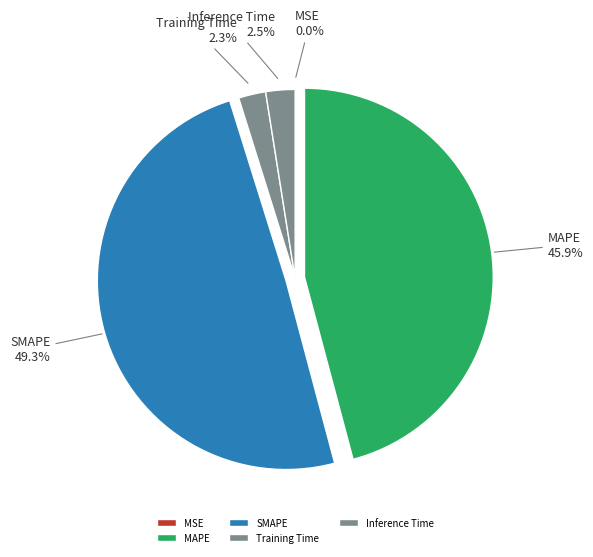

How much of the chart is everything except Inference Time?

97.5%